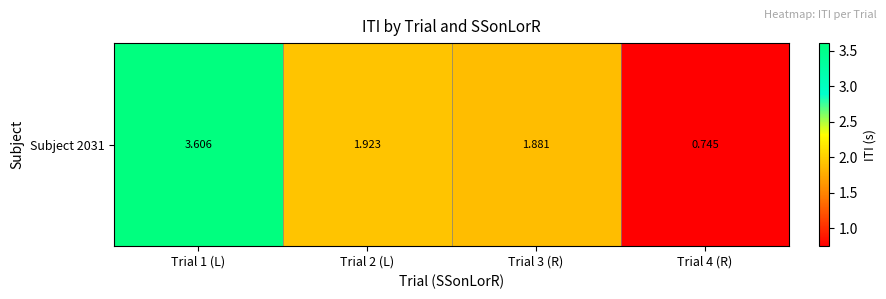

Reading left to right, what are all the values shown in this chart?

Trial 1 (L)=3.6	Trial 2 (L)=1.9	Trial 3 (R)=1.9	Trial 4 (R)=0.7